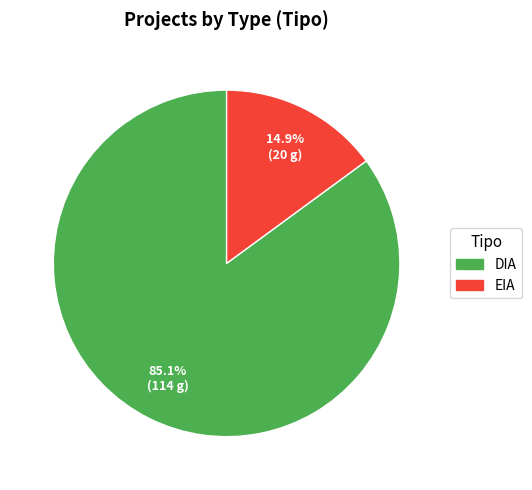

Approximately how many times larger is the value at DIA compared to EIA?

5.7